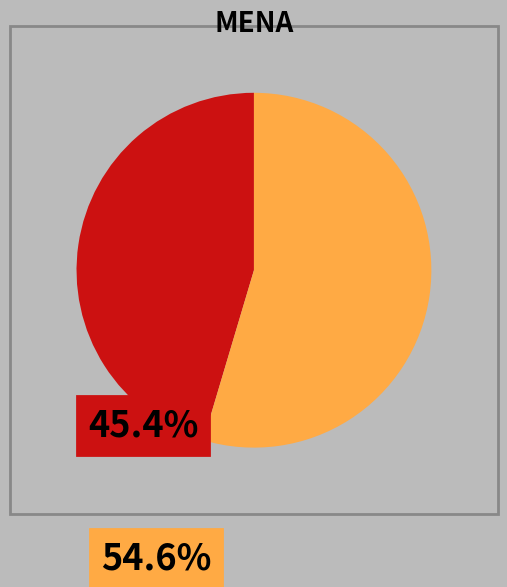

How many slices are in this pie chart?

2